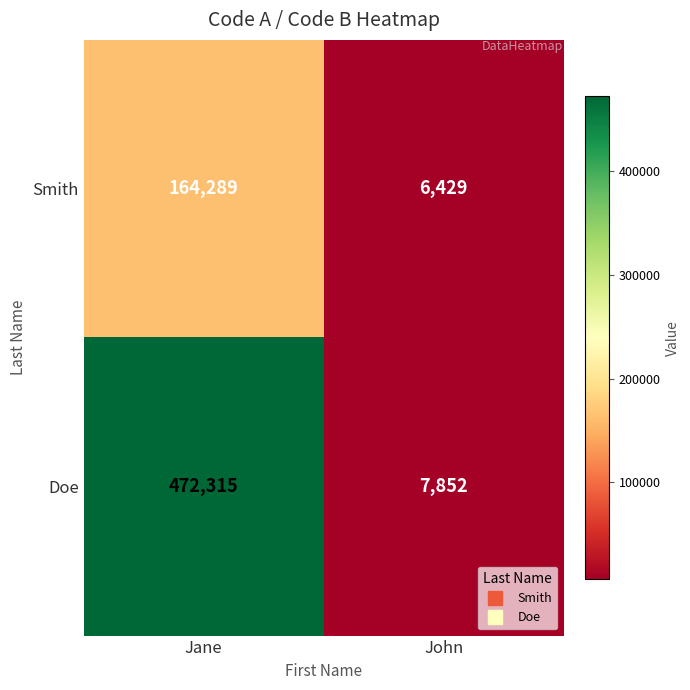

What is the smallest value displayed?

6429